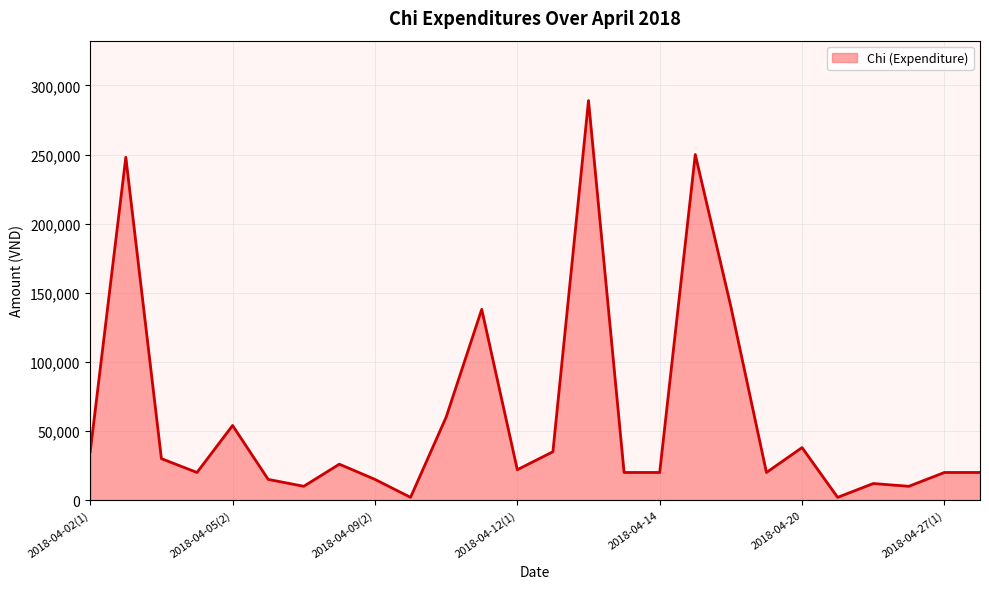

What is the greatest value displayed?

289000